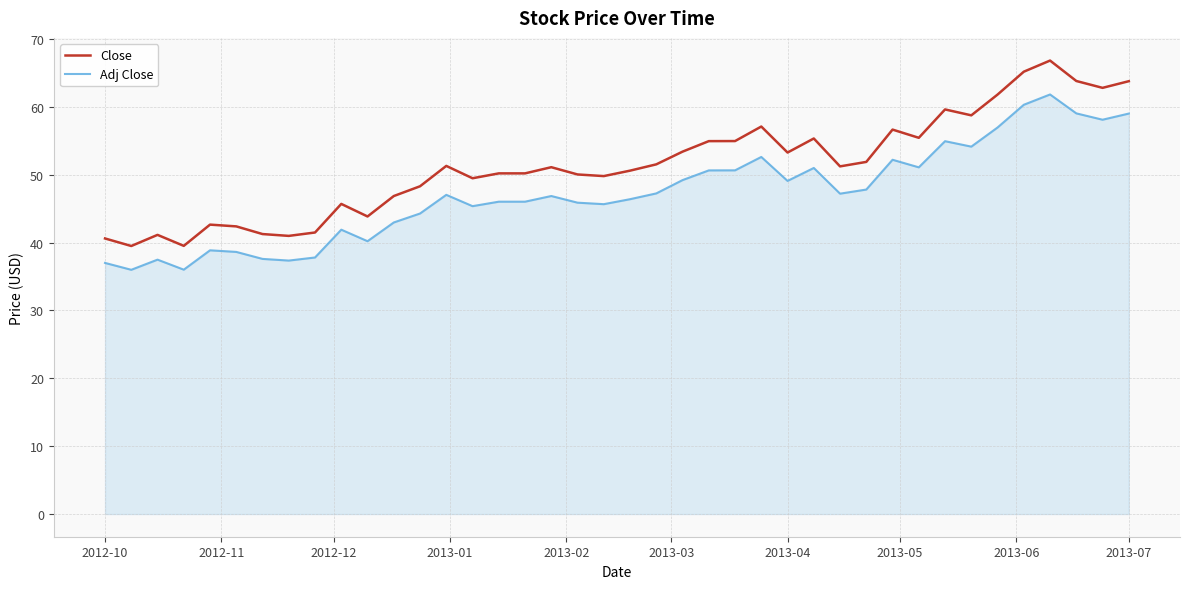

Which series has the largest range (max minus min)?

Close